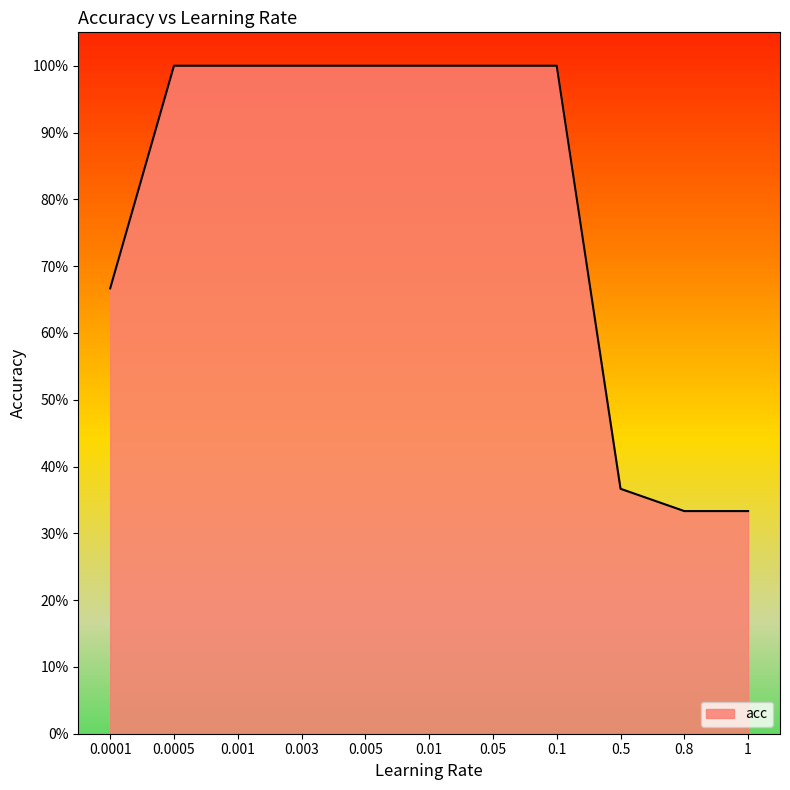

Does the chart have visible grid lines?

No